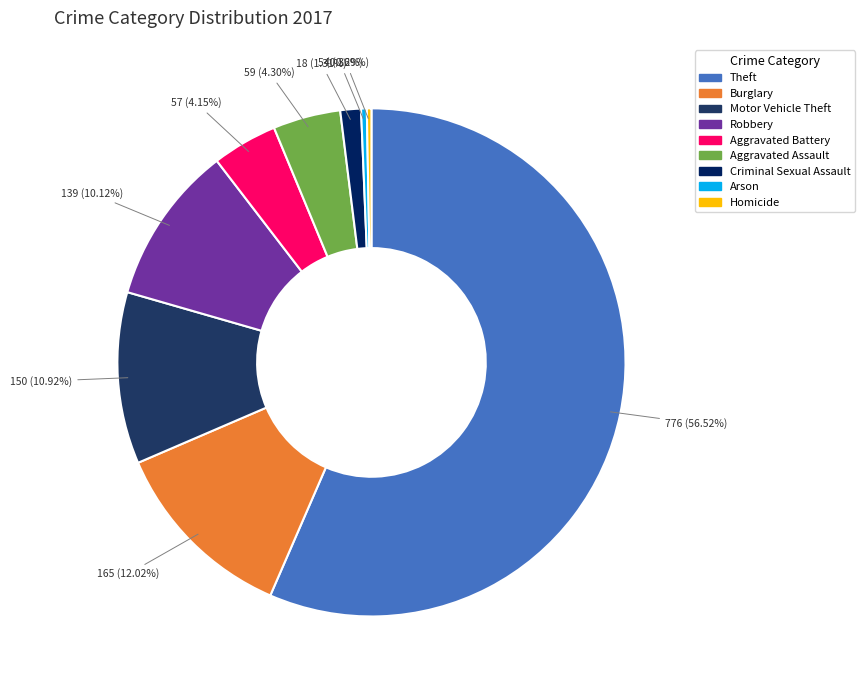

Which has a higher value, Arson or Theft?

Theft